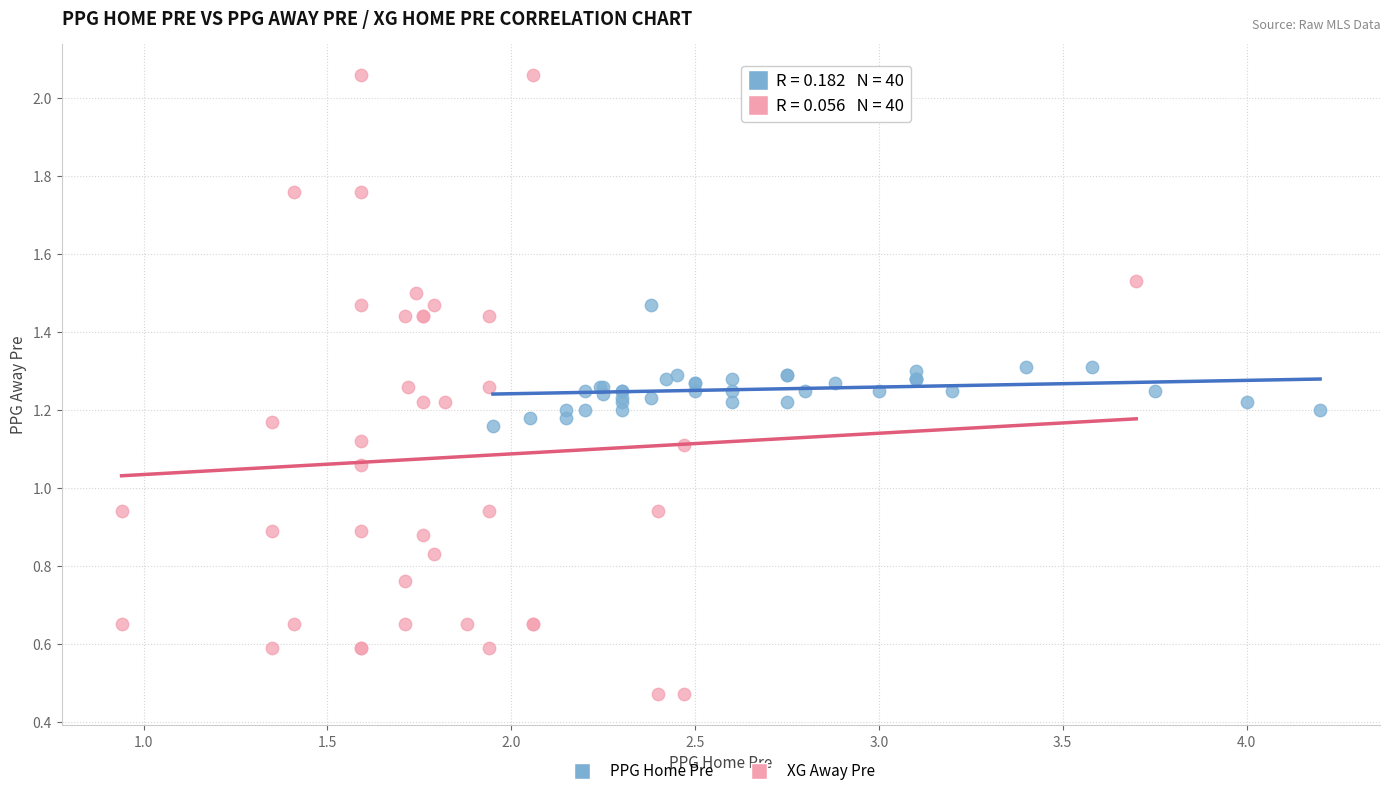

Which series contains the lowest Y value?

XG Away Pre